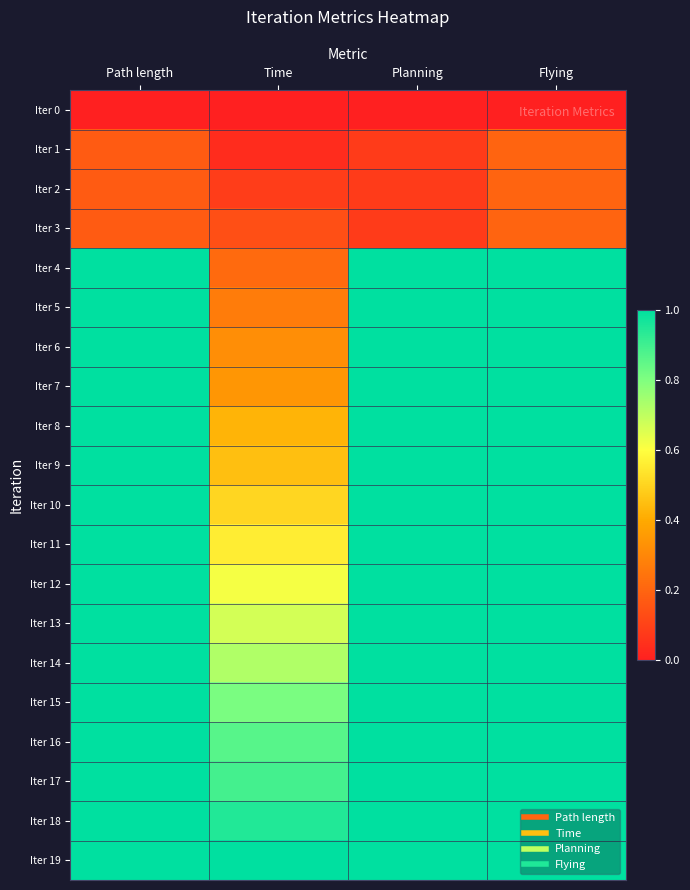

Reading left to right, extract all data points from this chart.

Iter 0: Path length=0.0	Time=0.0	Planning=0.0	Flying=0.0
Iter 1: Path length=0.2	Time=0.0	Planning=0.1	Flying=0.2
Iter 2: Path length=0.2	Time=0.1	Planning=0.1	Flying=0.2
Iter 3: Path length=0.2	Time=0.1	Planning=0.1	Flying=0.2
Iter 4: Path length=1.0	Time=0.2	Planning=1.0	Flying=1.0
Iter 5: Path length=1.0	Time=0.3	Planning=1.0	Flying=1.0
Iter 6: Path length=1.0	Time=0.3	Planning=1.0	Flying=1.0
Iter 7: Path length=1.0	Time=0.3	Planning=1.0	Flying=1.0
Iter 8: Path length=1.0	Time=0.4	Planning=1.0	Flying=1.0
Iter 9: Path length=1.0	Time=0.5	Planning=1.0	Flying=1.0
Iter 10: Path length=1.0	Time=0.5	Planning=1.0	Flying=1.0
Iter 11: Path length=1.0	Time=0.6	Planning=1.0	Flying=1.0
Iter 12: Path length=1.0	Time=0.6	Planning=1.0	Flying=1.0
Iter 13: Path length=1.0	Time=0.7	Planning=1.0	Flying=1.0
Iter 14: Path length=1.0	Time=0.7	Planning=1.0	Flying=1.0
Iter 15: Path length=1.0	Time=0.8	Planning=1.0	Flying=1.0
Iter 16: Path length=1.0	Time=0.9	Planning=1.0	Flying=1.0
Iter 17: Path length=1.0	Time=0.9	Planning=1.0	Flying=1.0
Iter 18: Path length=1.0	Time=0.9	Planning=1.0	Flying=1.0
Iter 19: Path length=1.0	Time=1.0	Planning=1.0	Flying=1.0